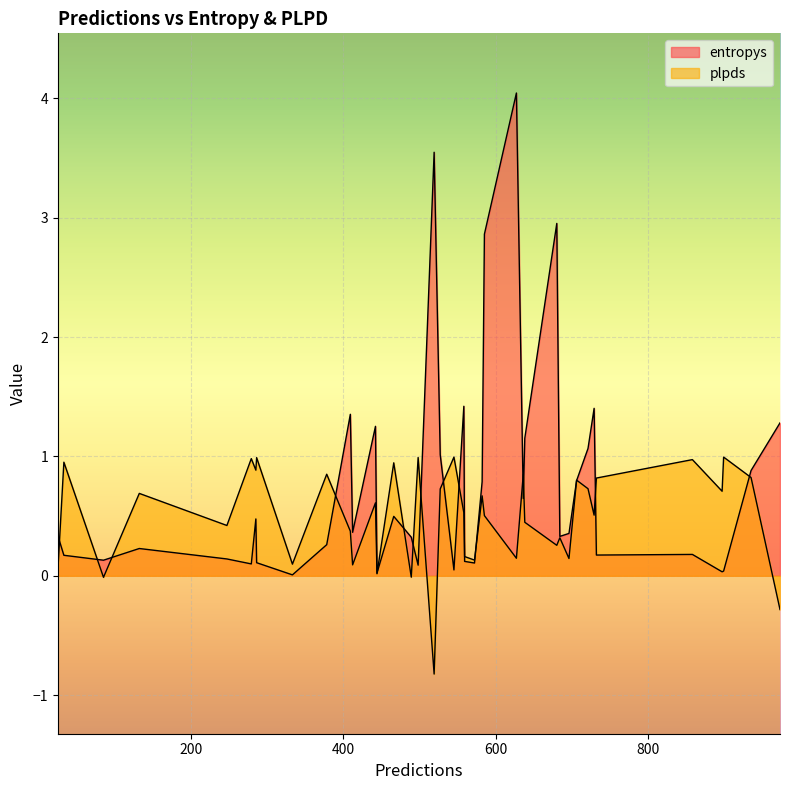

How many negative values does the plpds series have?

4